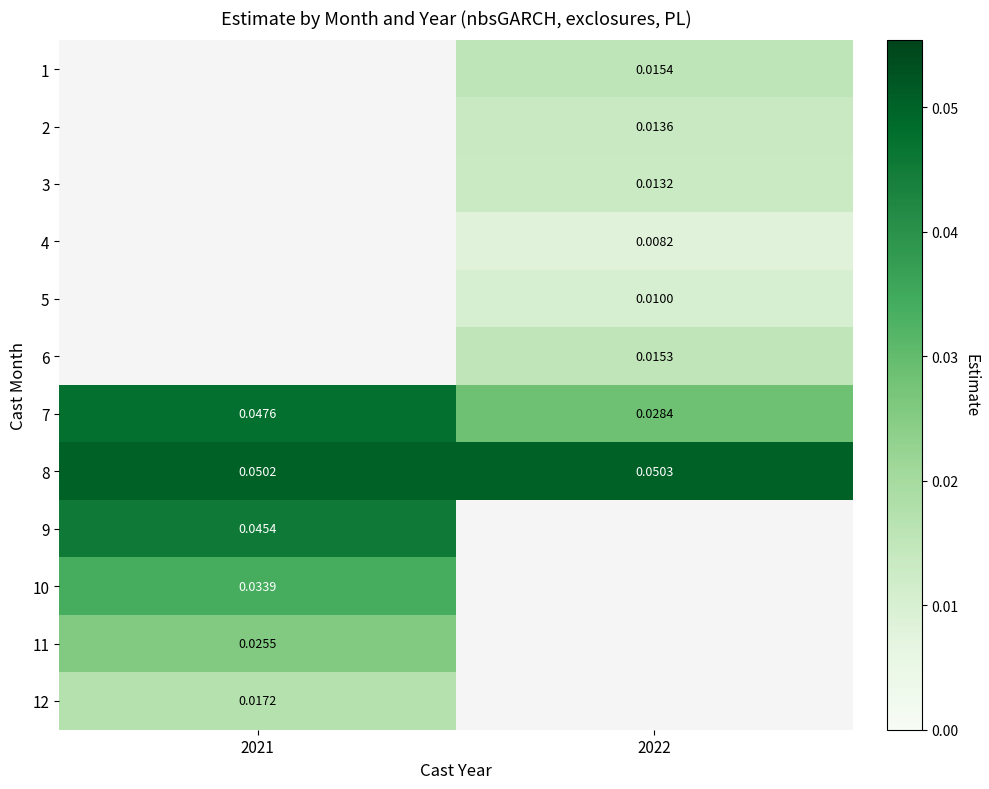

Rank the categories by 7 value from lowest to highest.

2022, 2021